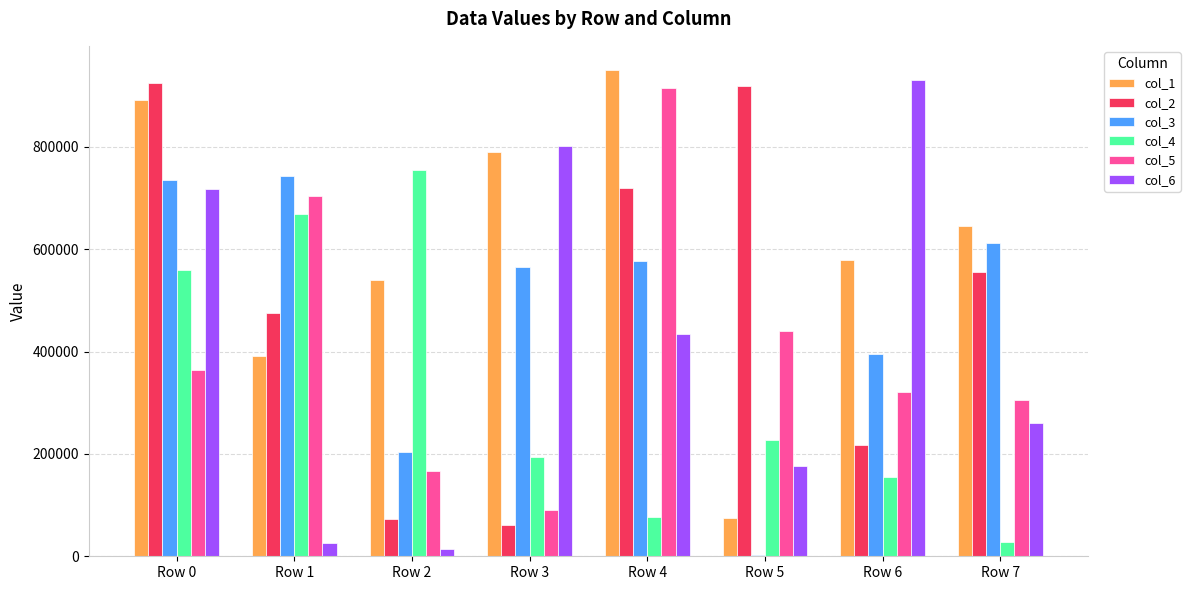

Read the col_5 value at Row 3.

90737